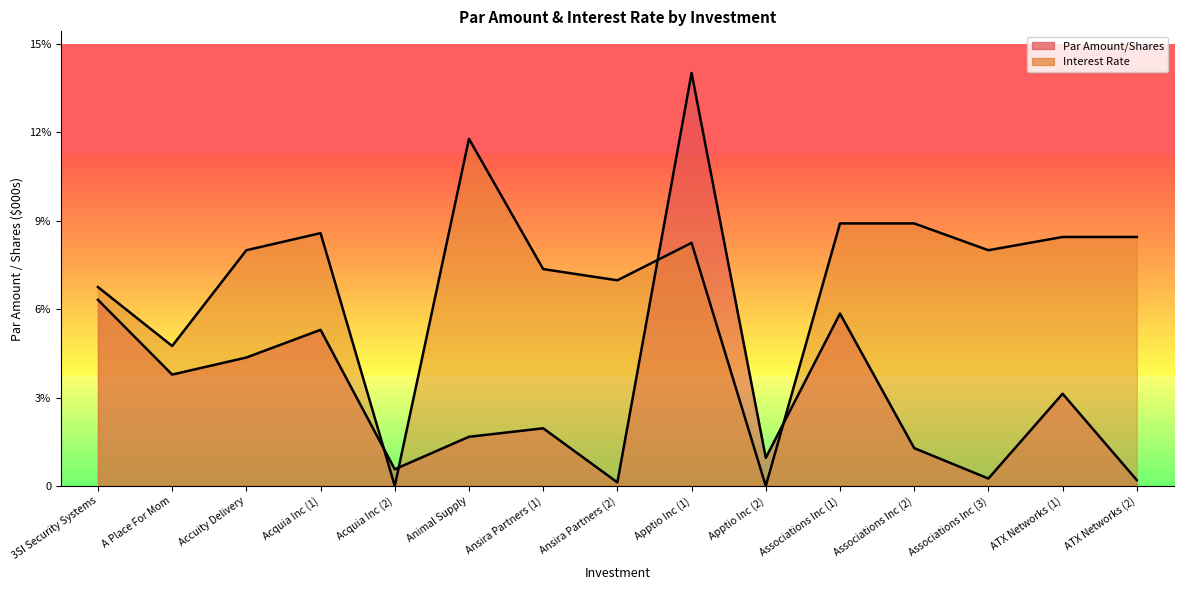

The Par Amount/Shares series shows 3804.3 at Apptio Inc (2). True or false?

False